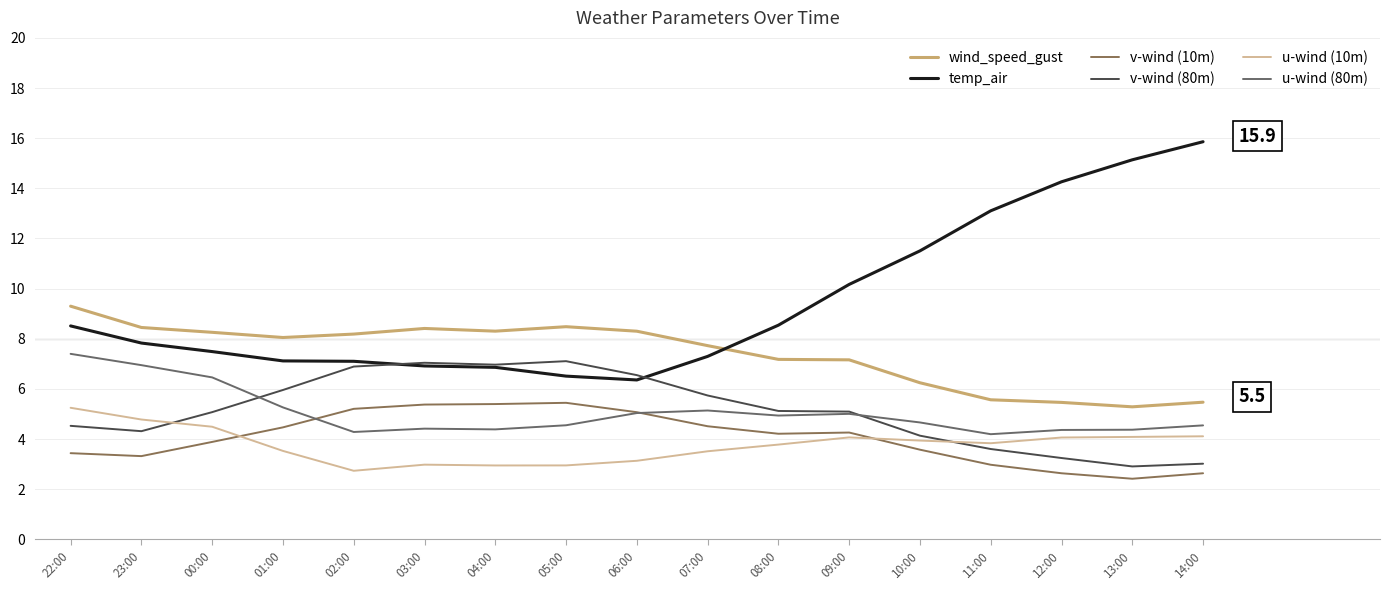

The value of temp_air at 01:00 is 7.1. True or false?

True